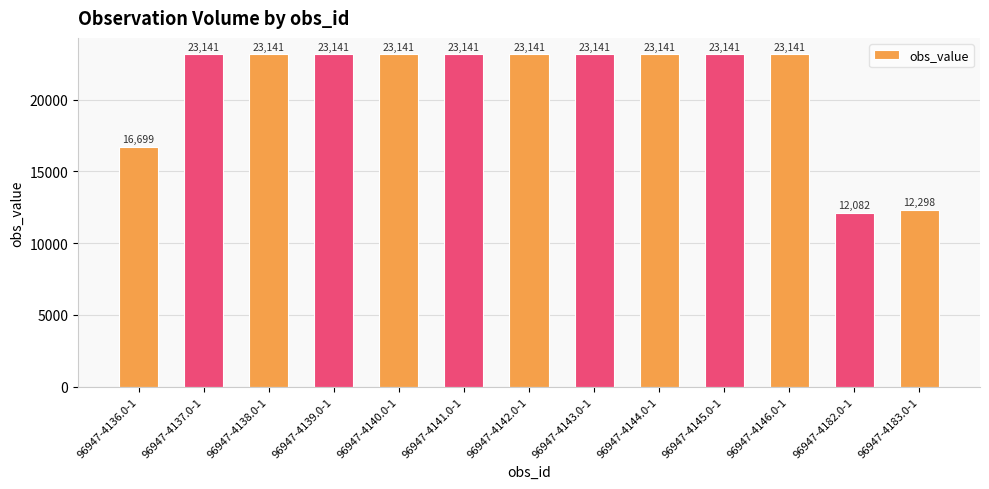

Reading left to right, what are all the values shown in this chart?

16699	23141	23141	23141	23141	23141	23141	23141	23141	23141	23141	12082	12298